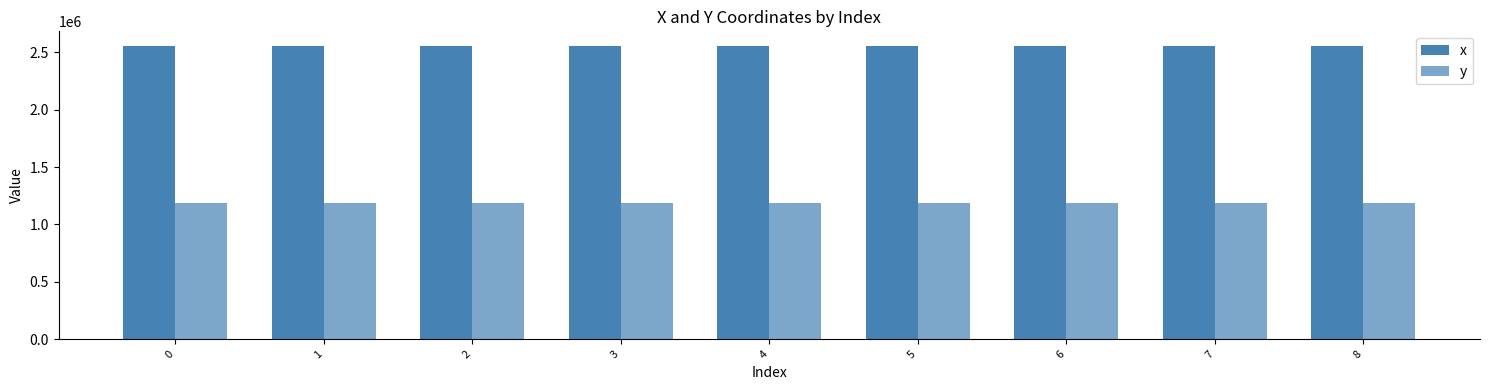

List the series in order of their peak value, lowest first.

y, x